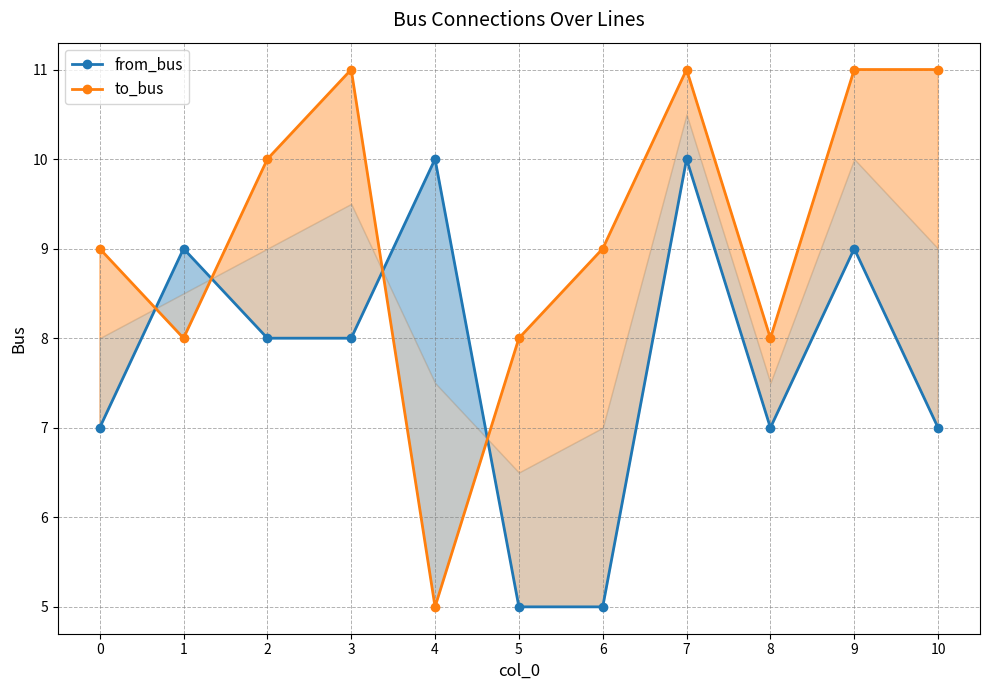

Reading left to right, what are all the values shown in this chart?

from_bus: 7	9	8	8	10	5	5	10	7	9	7
to_bus: 9	8	10	11	5	8	9	11	8	11	11